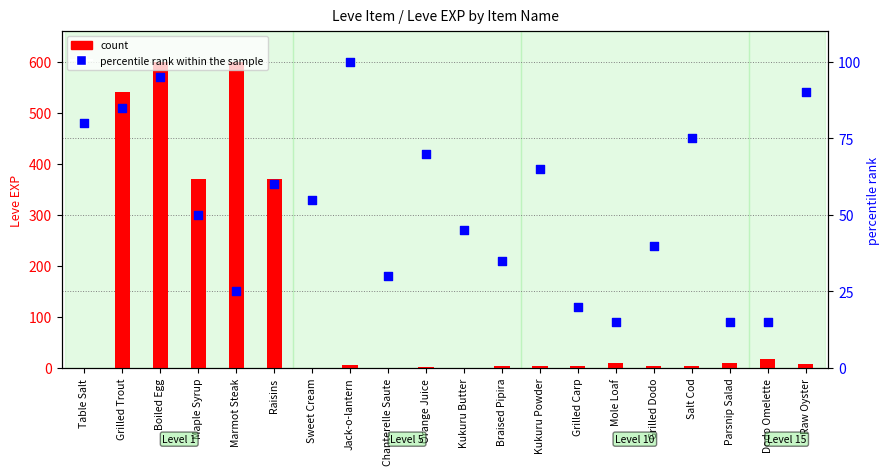

Which series contains the lowest Y value?

count